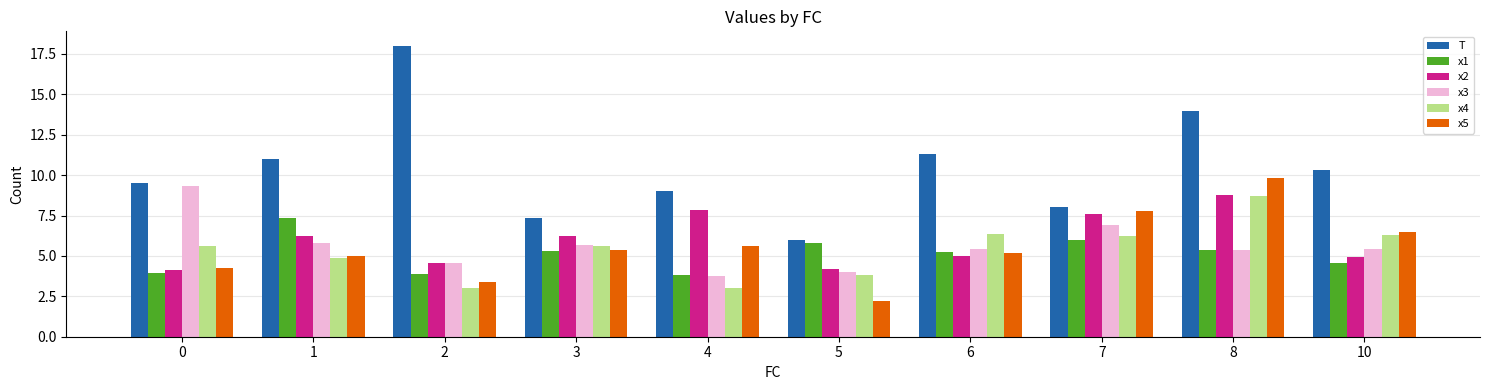

Which category has the highest value in the x2 series?

8